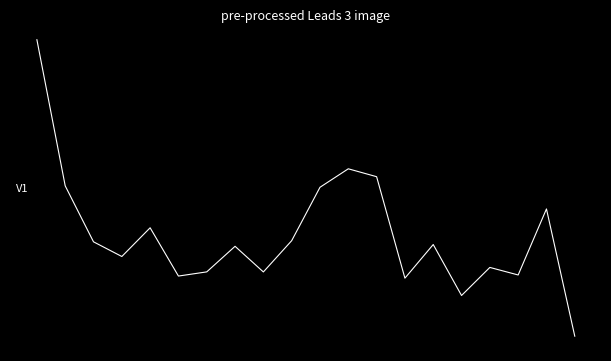

What is the minimum value shown in the chart?

-4.0